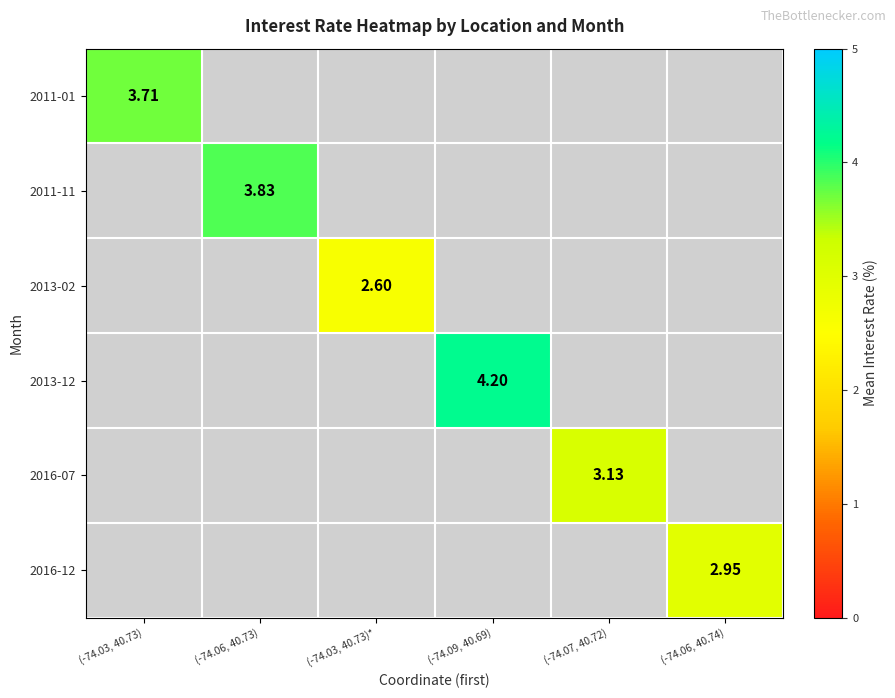

How many positive values does the 2016-12 series have?

1